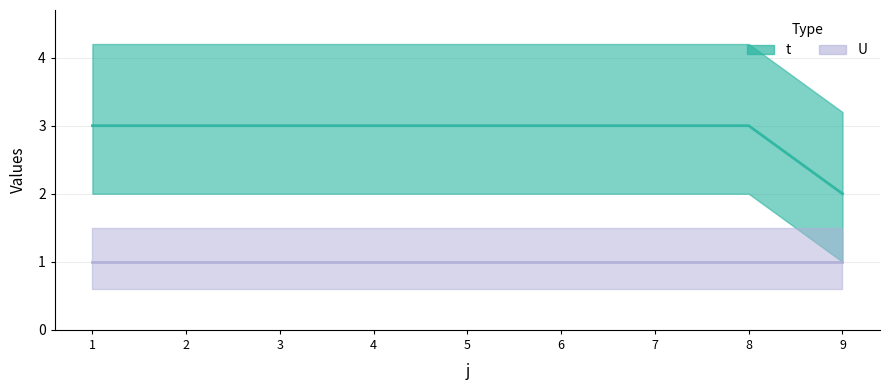

What is the value of the 3rd point from the left?

3